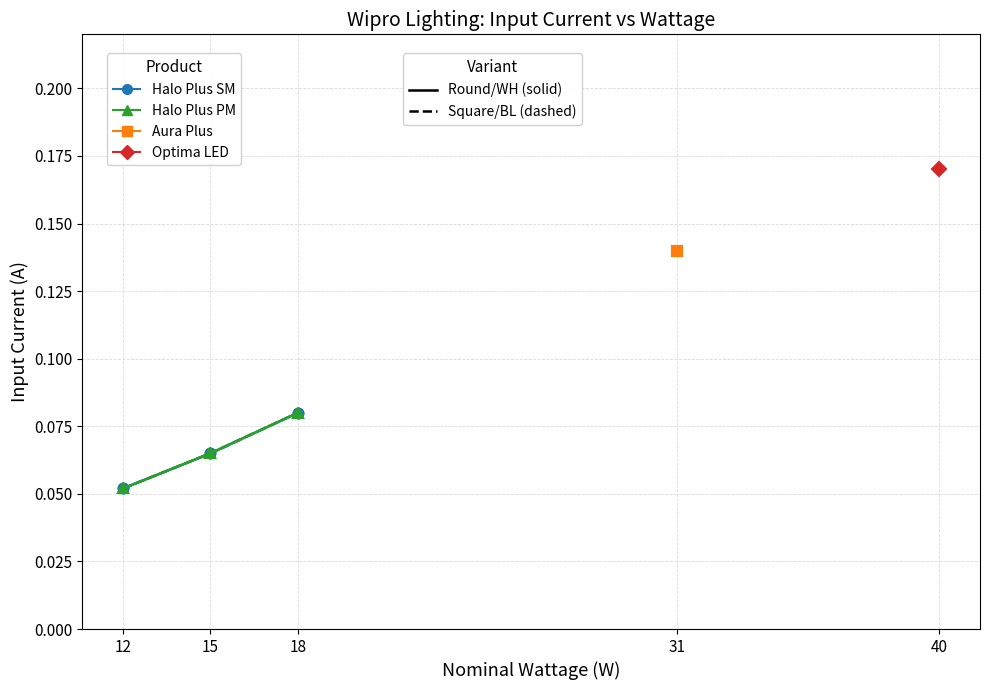

Does the chart display data point markers on the line(s)?

Yes